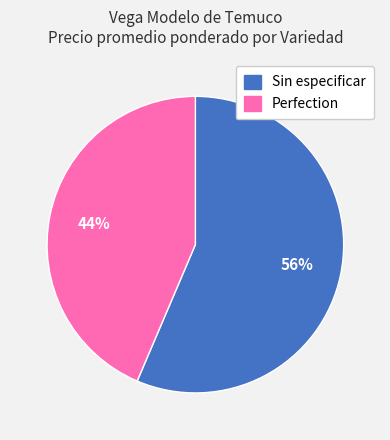

Does Sin especificar represent more than half of the total?

Yes